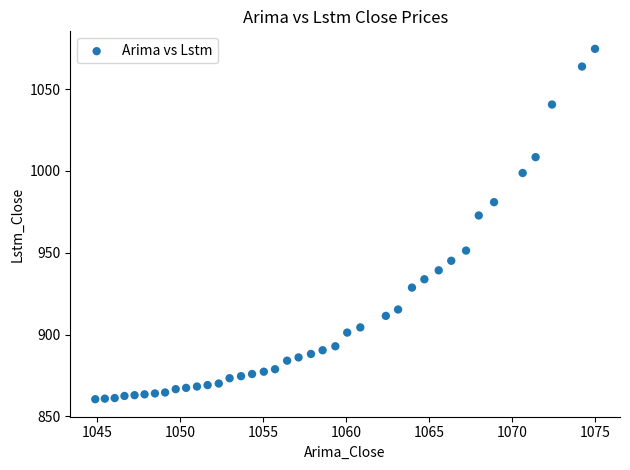

What is the range of X values (max minus min)?

30.1